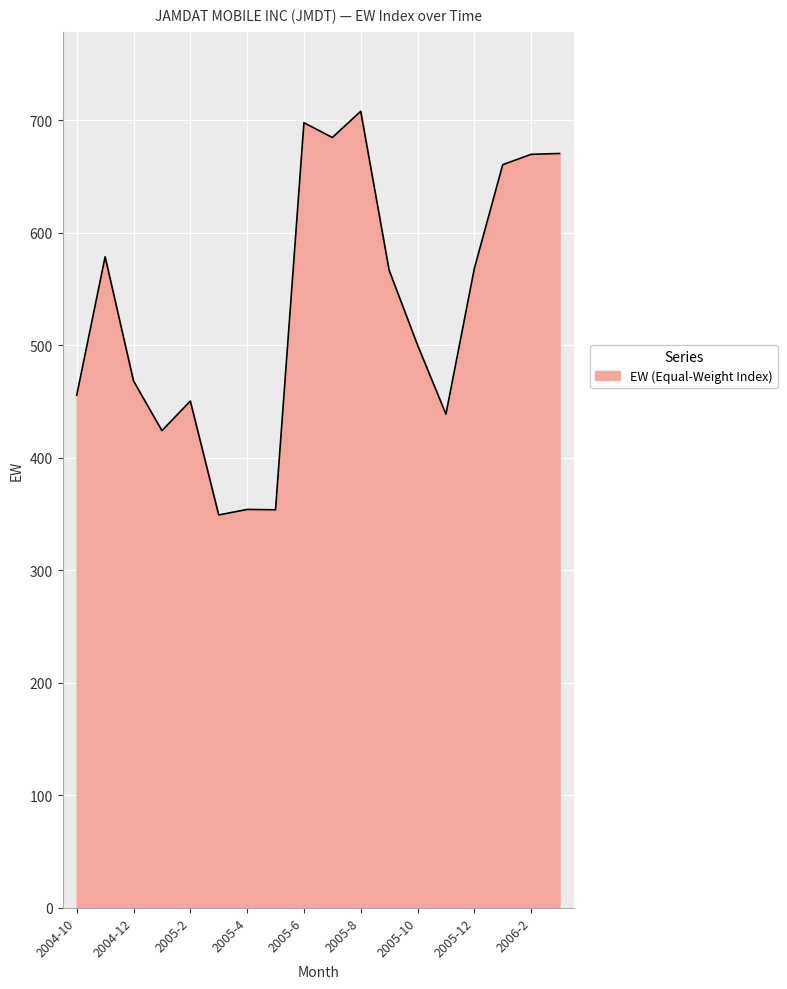

What is the maximum value shown in the chart?

708.0